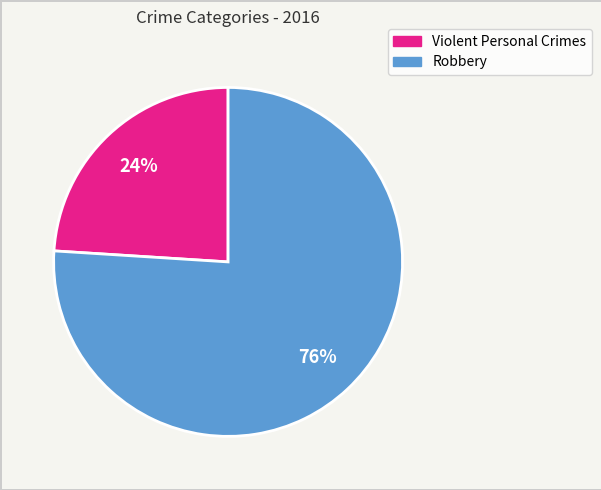

To the nearest percent, what is the average slice percentage?

50%